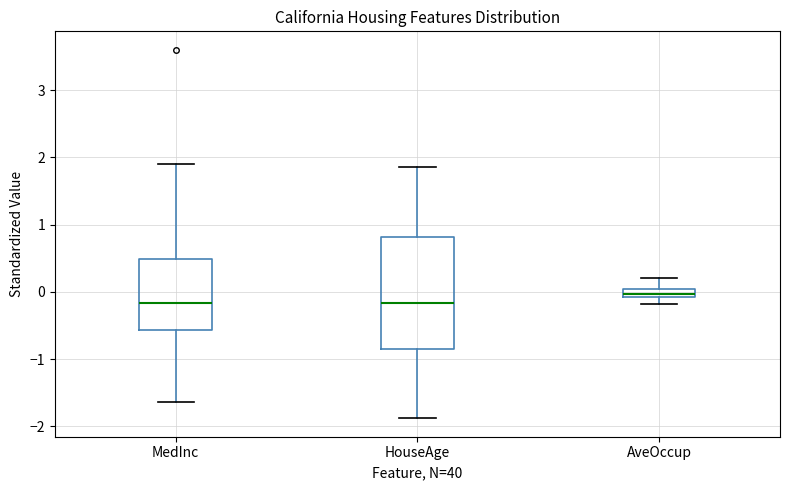

Which box is the tallest, from its lower edge to its upper edge?

HouseAge